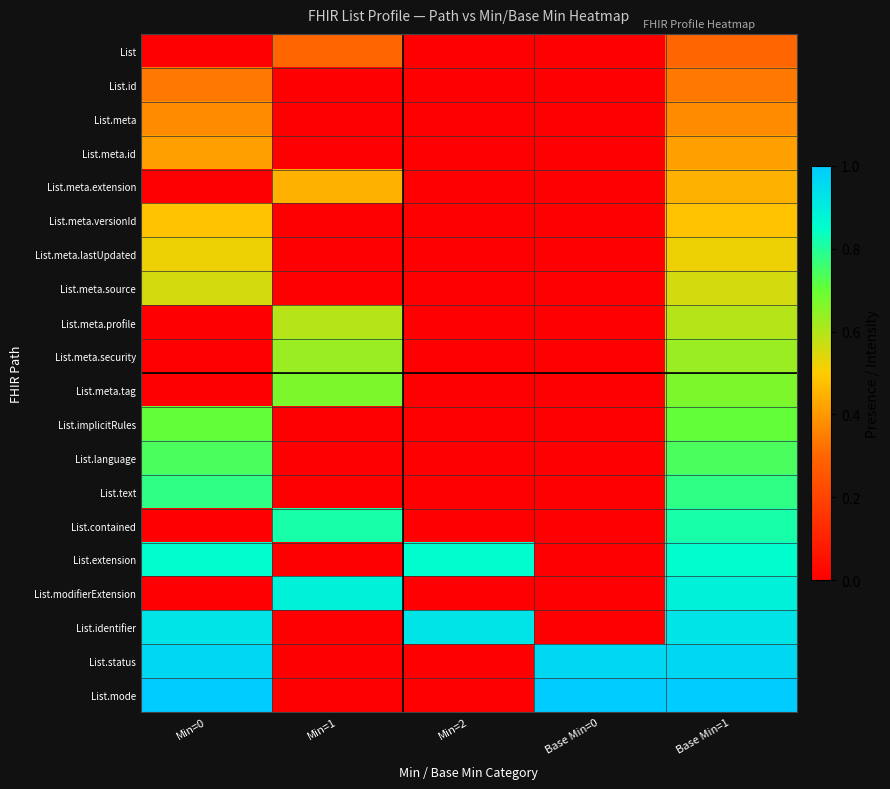

Rank the series at Min=1 from highest to lowest value.

List.modifierExtension, List.contained, List.meta.tag, List.meta.security, List.meta.profile, List.meta.extension, List, List.id, List.meta, List.meta.id, List.meta.versionId, List.meta.lastUpdated, List.meta.source, List.implicitRules, List.language, List.text, List.extension, List.identifier, List.status, List.mode